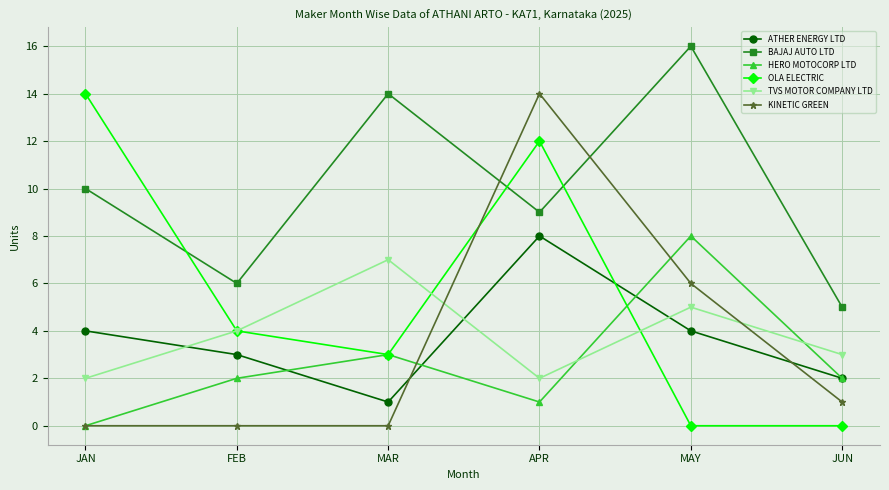

List the labels in order of BAJAJ AUTO LTD value, smallest first.

JUN, FEB, APR, JAN, MAR, MAY